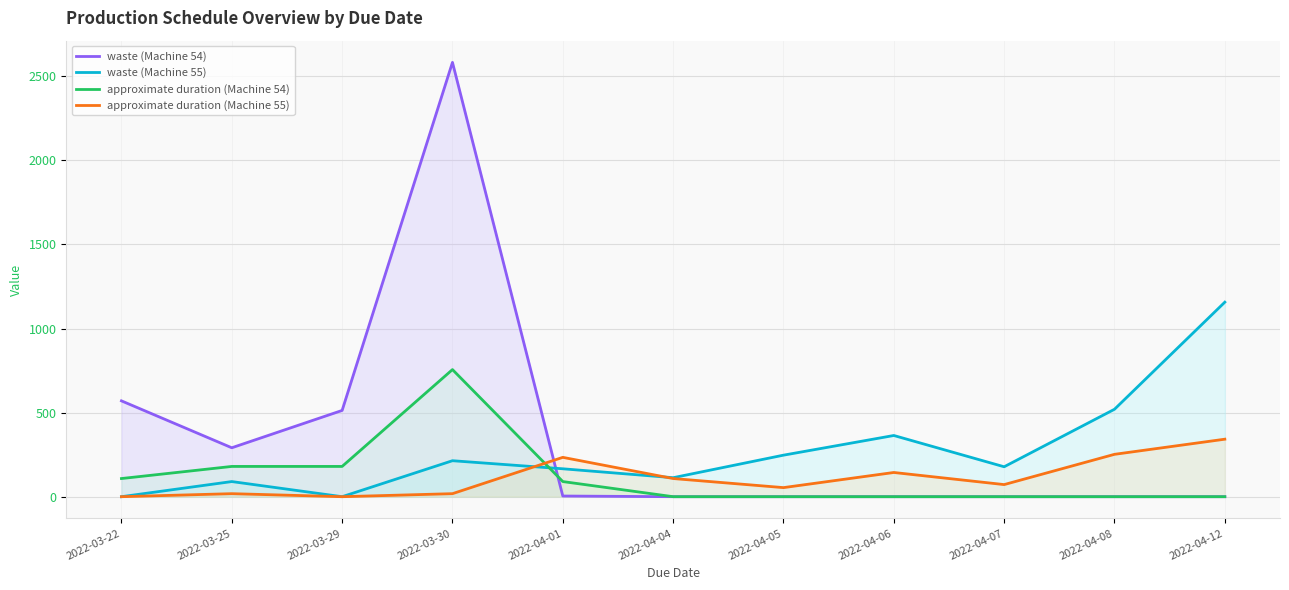

How many lines are shown in the chart?

4